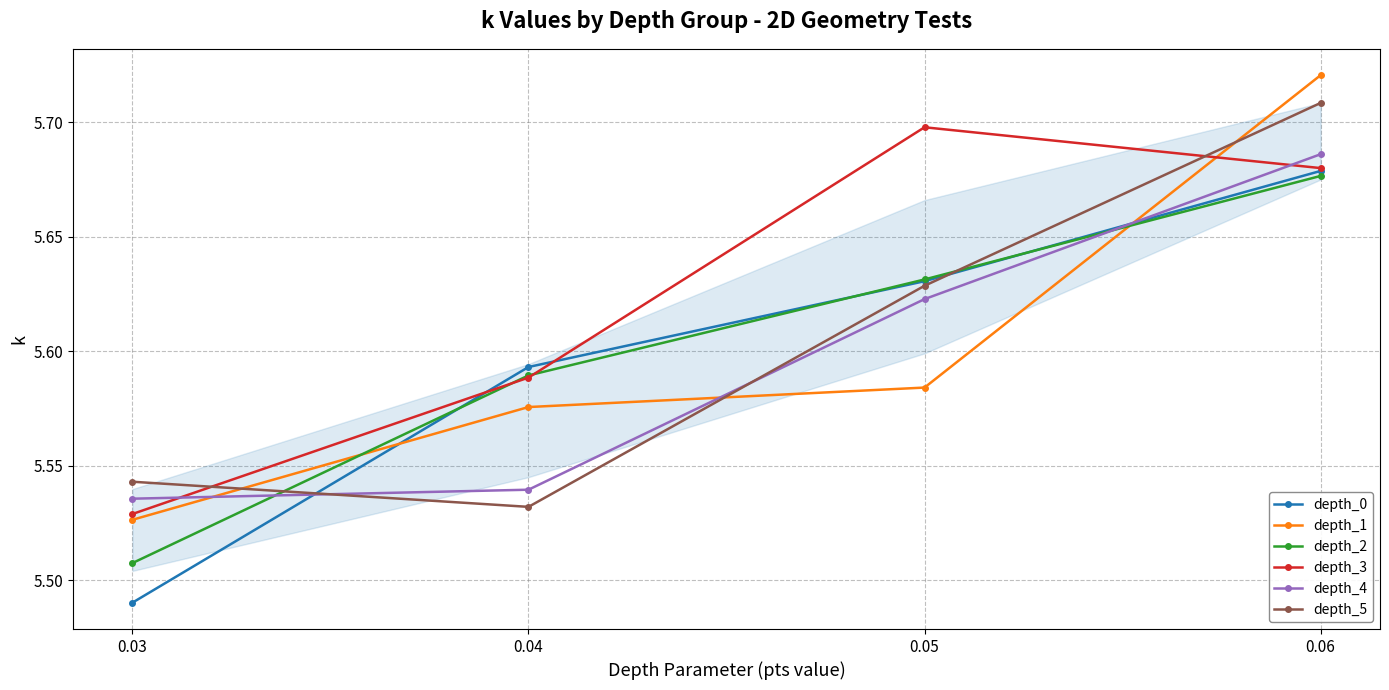

What is the total value across all series at 0.05?

33.8